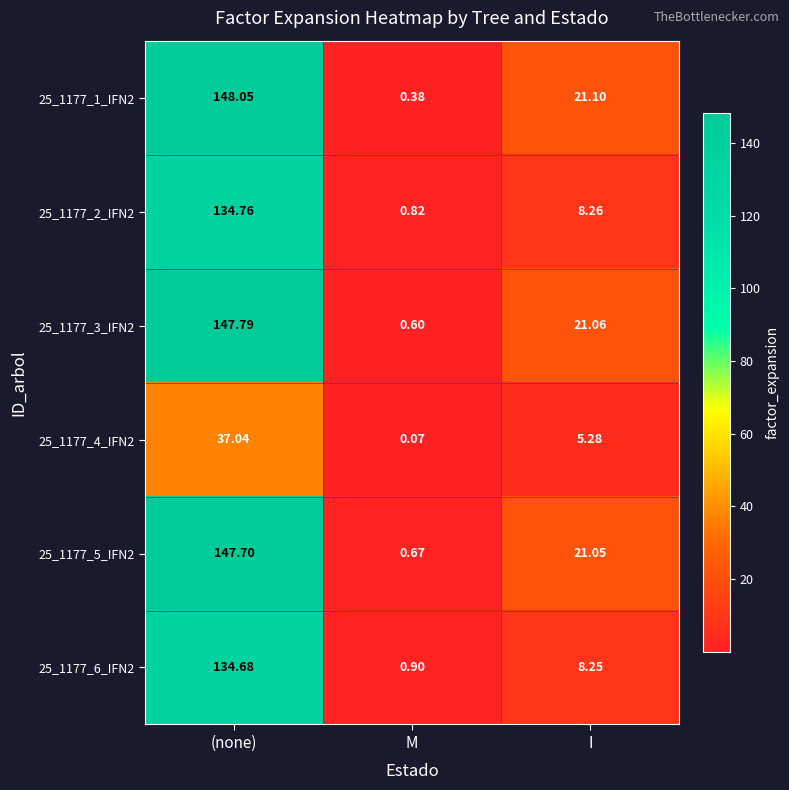

Where does the 25_1177_4_IFN2 series first go above 5?

(none)